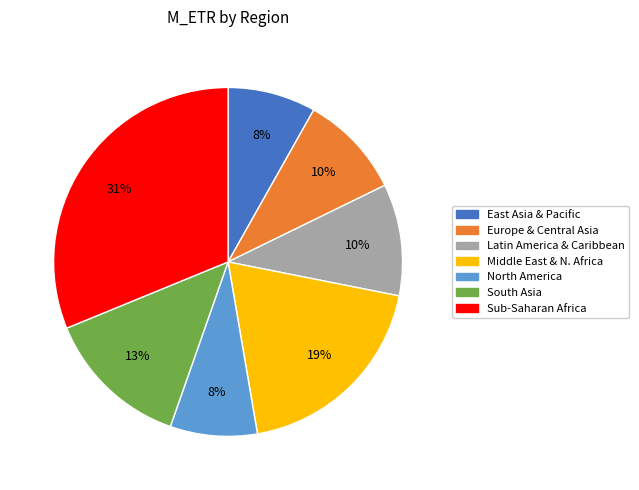

Is there any slice that represents more than half of the pie?

No